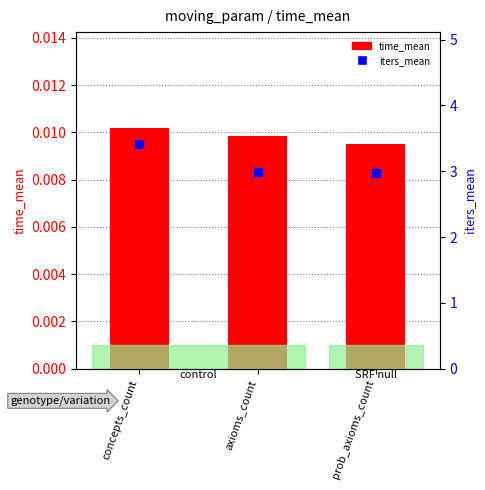

Which series reaches the minimum Y coordinate?

time_mean